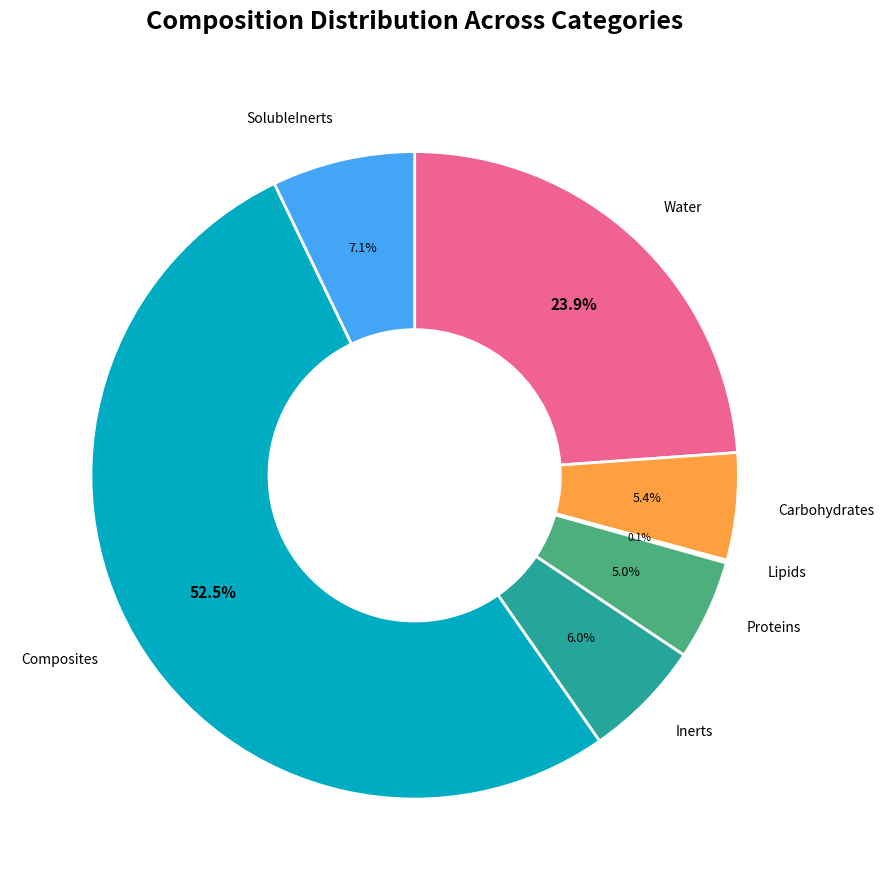

Which has a higher value, Inerts or Carbohydrates?

Inerts